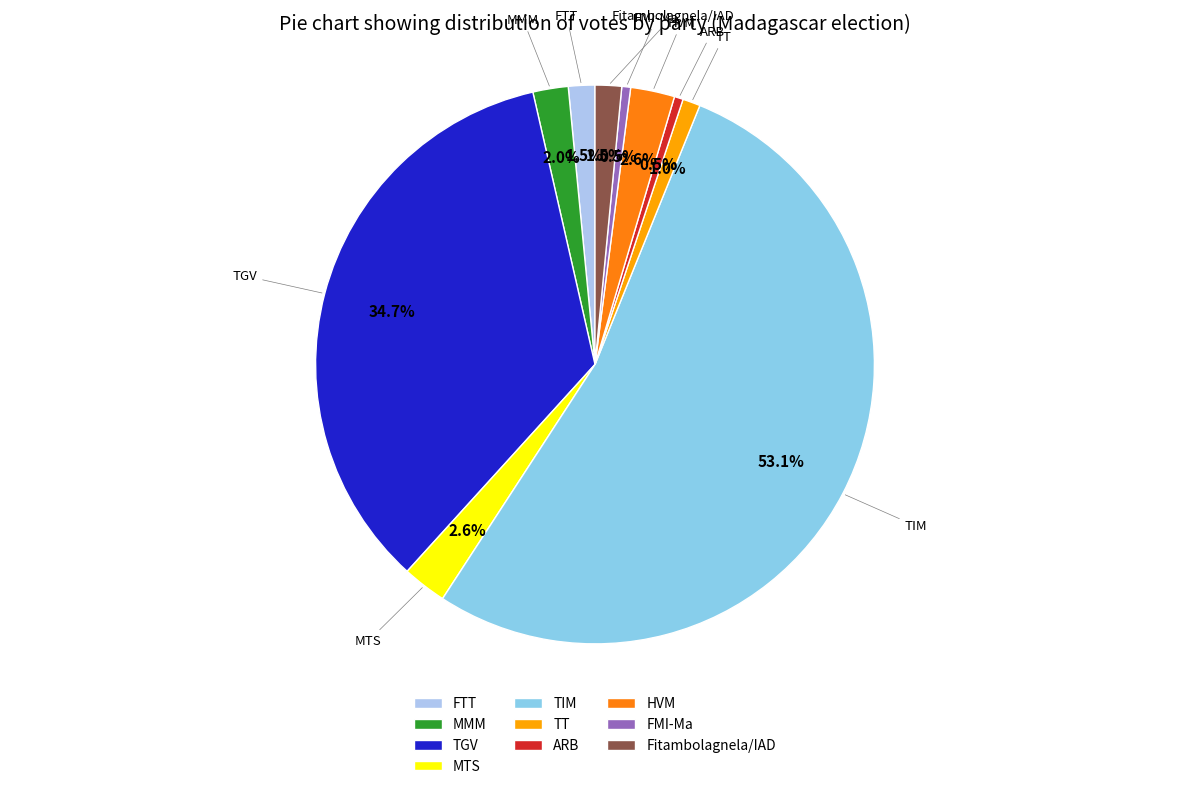

Count the number of slices in the pie.

10